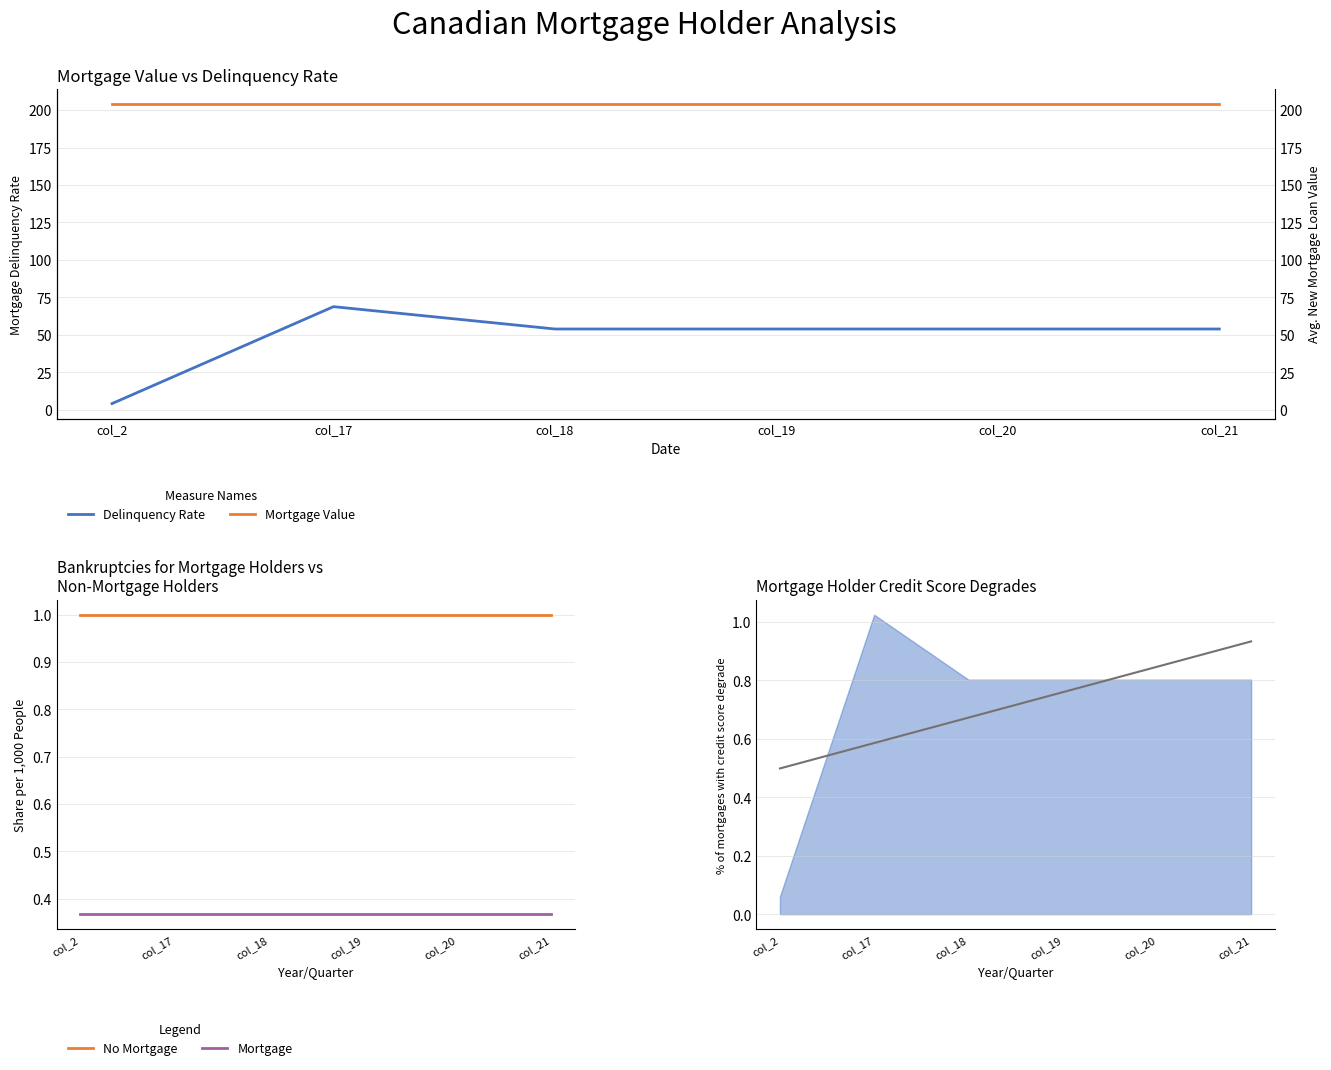

Rank the series by their maximum value, from lowest to highest.

Mortgage, Trend, No Mortgage, Delinquency Rate, Mortgage Value